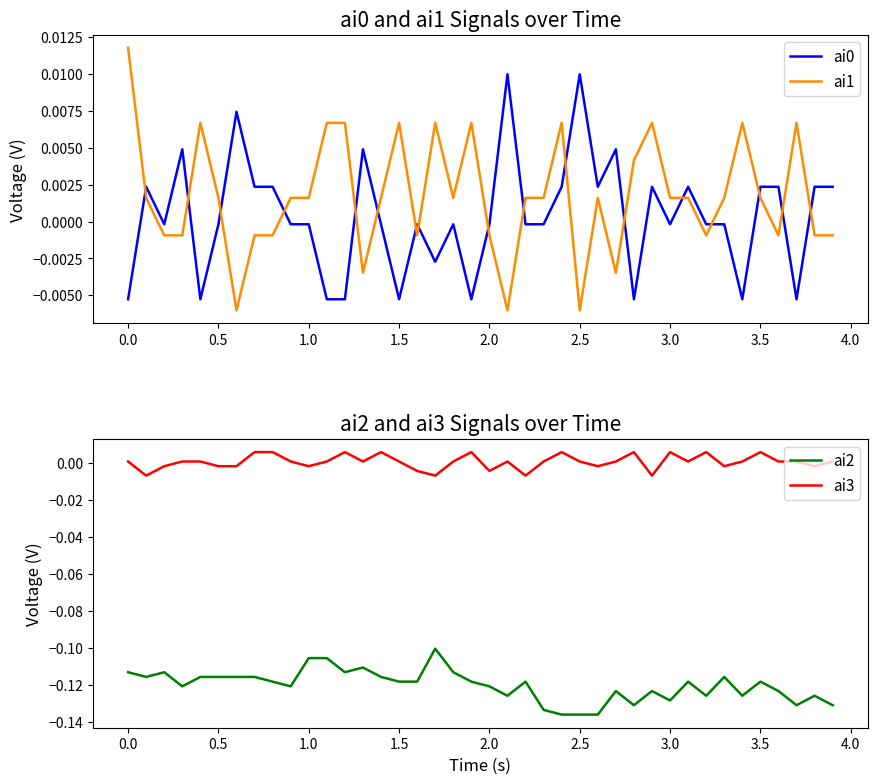

How many lines are shown in the chart?

4